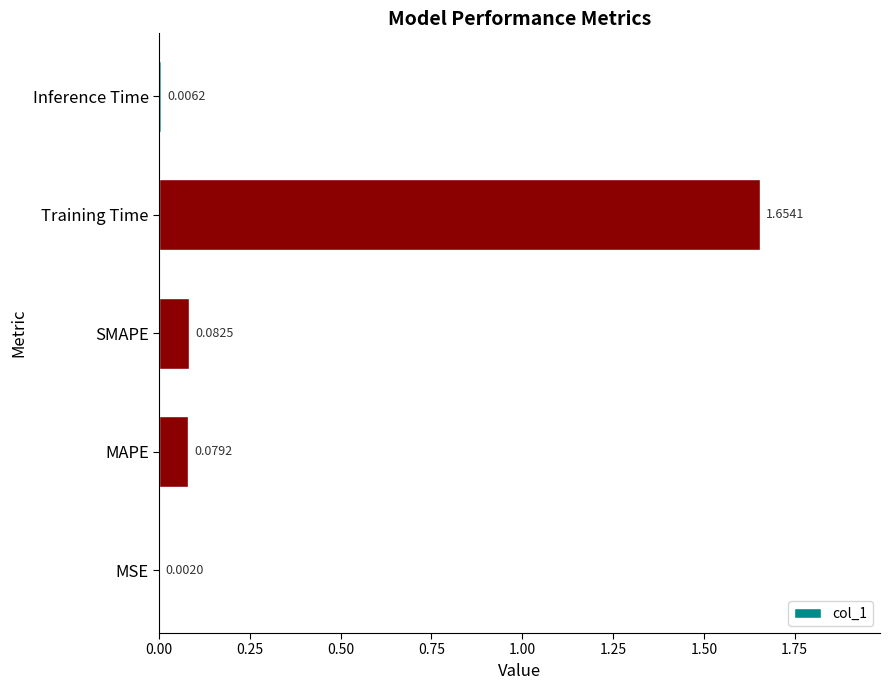

Which label corresponds to the largest value in the chart?

Training Time